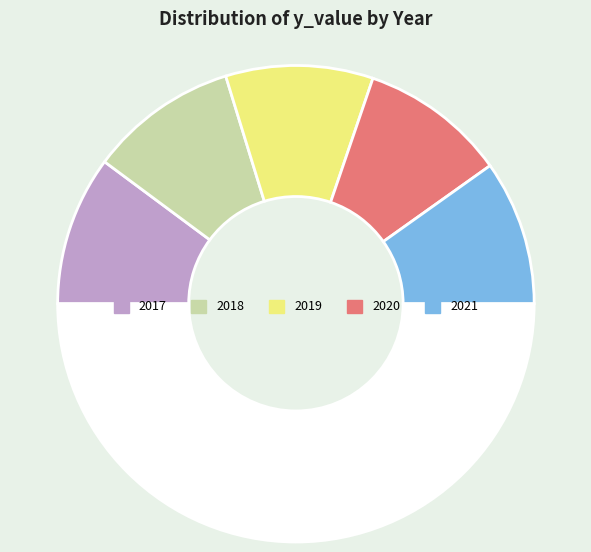

To the nearest percent, what is the average slice percentage?

20%